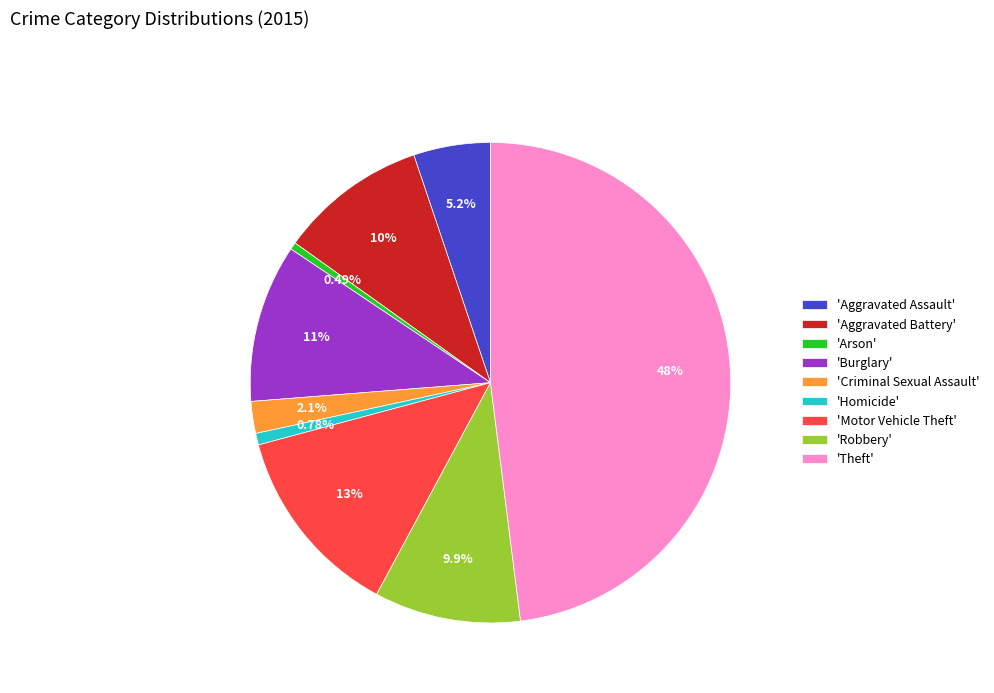

Combined, do 'Criminal Sexual Assault' and 'Robbery' account for over 50%?

No